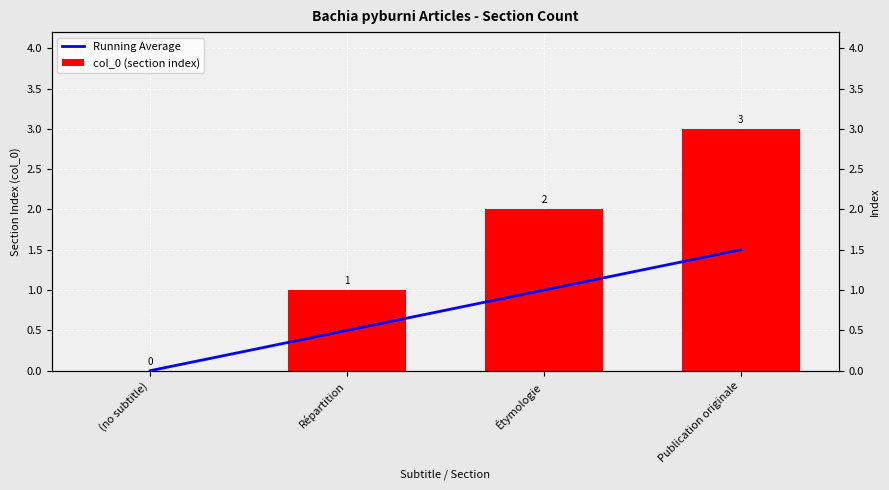

What are all the series names shown in the legend?

Running Average, col_0 (section index)